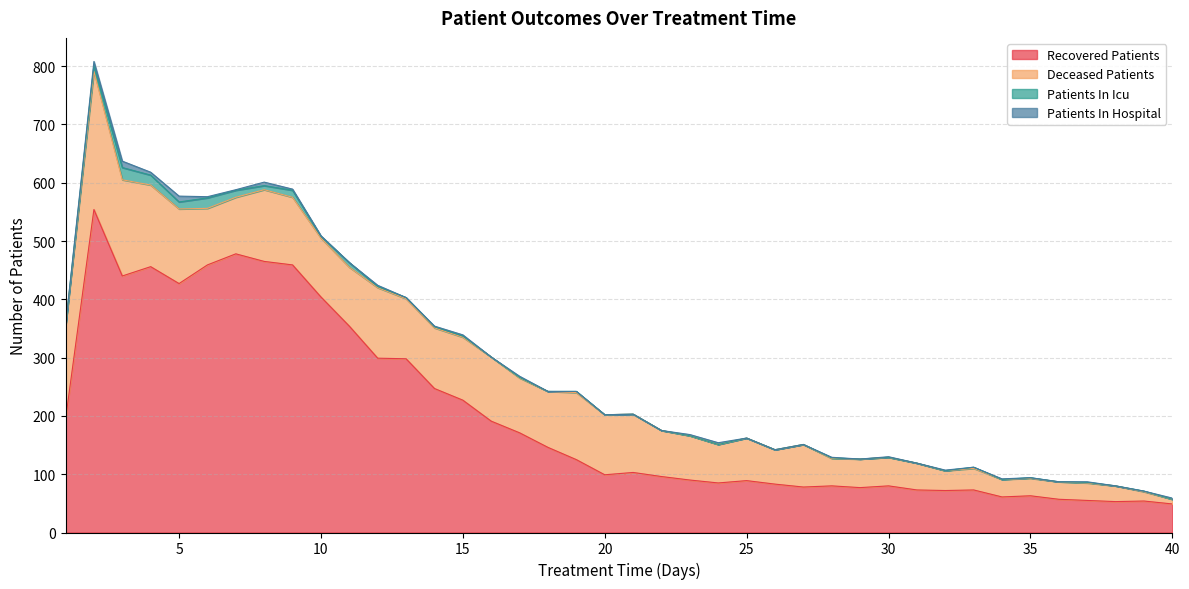

Count the number of data series in this chart.

4